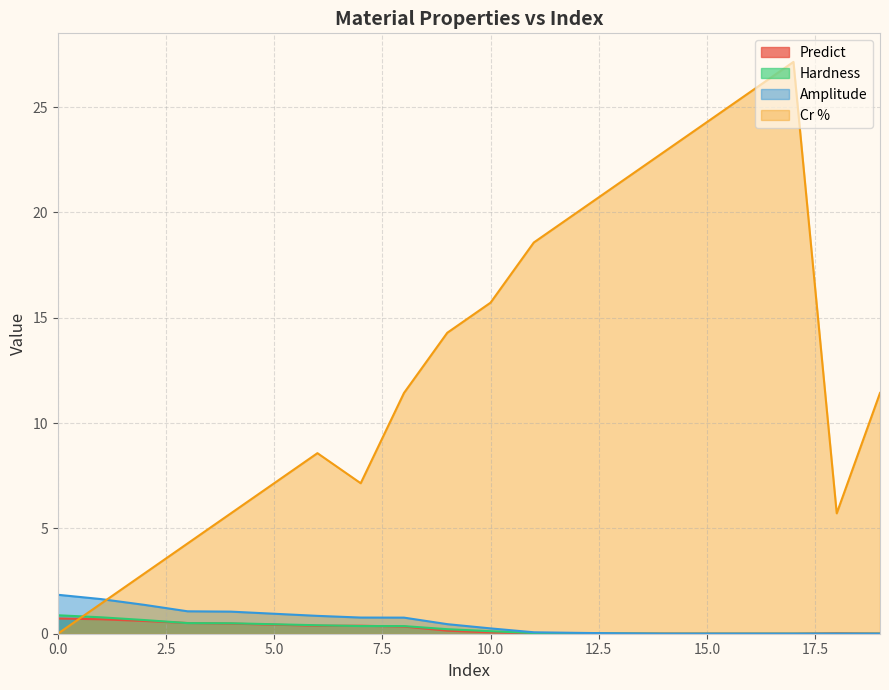

List the labels in order of Hardness value, largest first.

0, 1, 2, 3, 4, 5, 6, 7, 8, 9, 10, 11, 12, 13, 14, 15, 16, 17, 18, 19